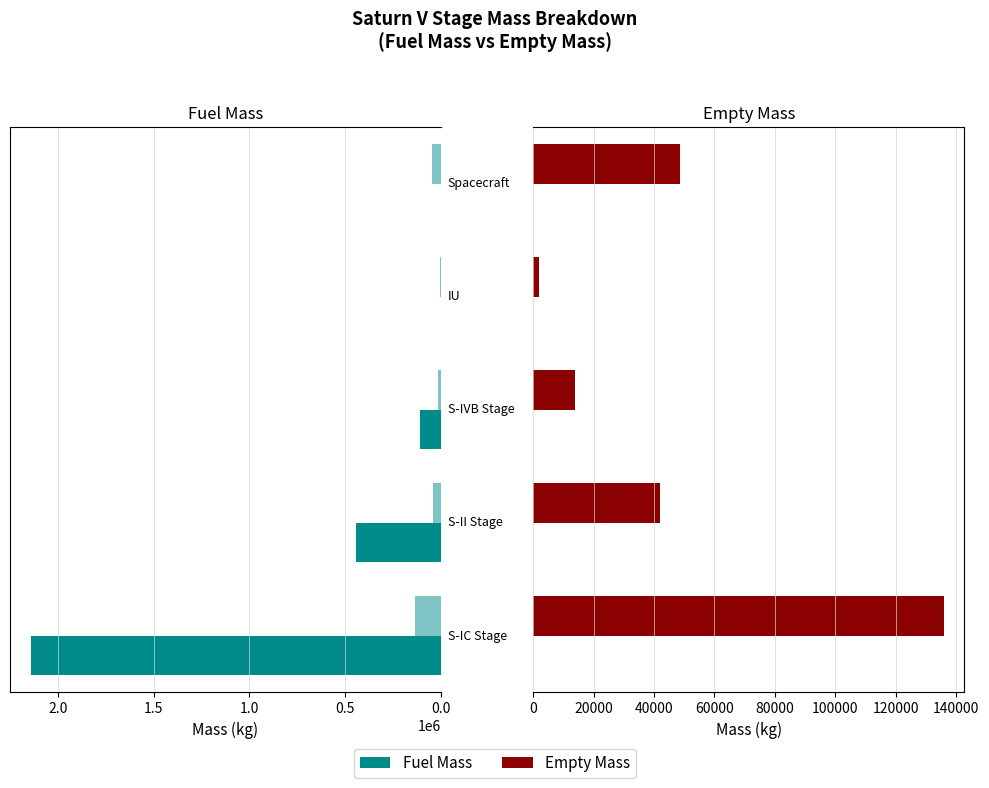

Is the value of Empty Mass (Left) at 0.0 greater than the value of Fuel Mass at 1.0?

Yes